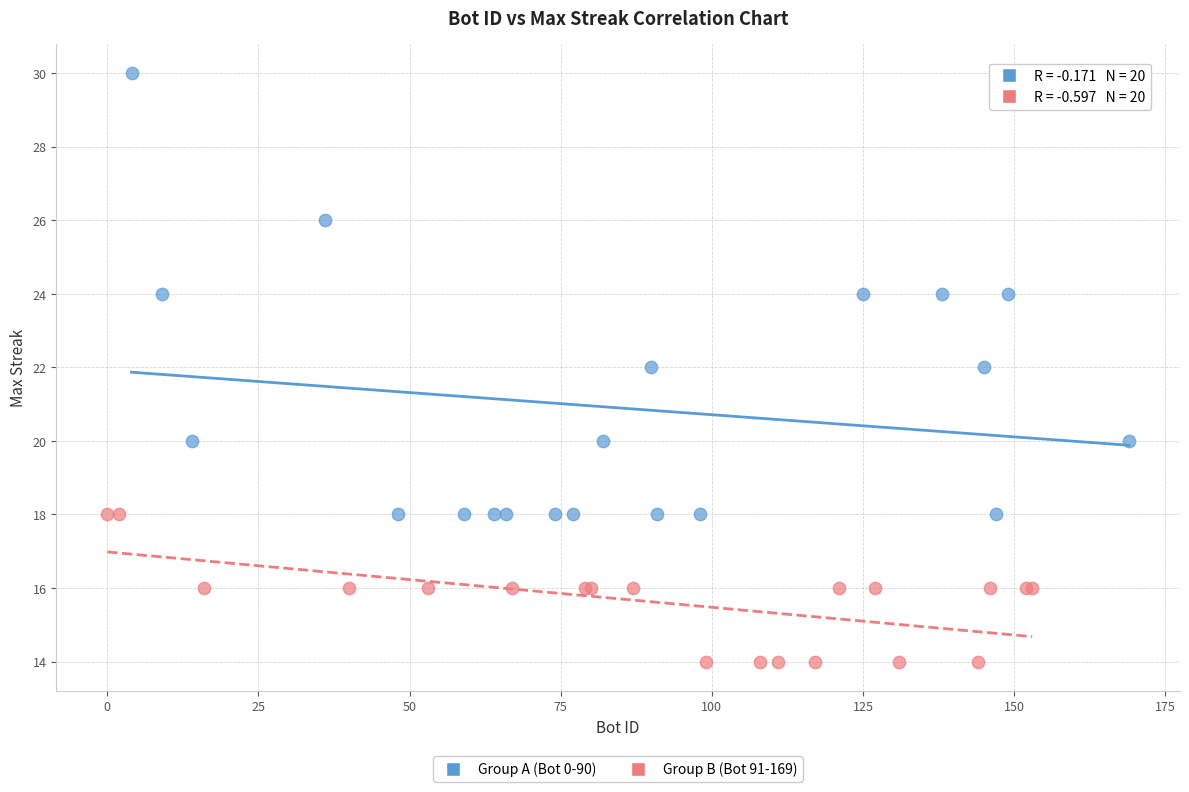

Which series reaches the maximum Y coordinate?

Group A (Bot 0-90)